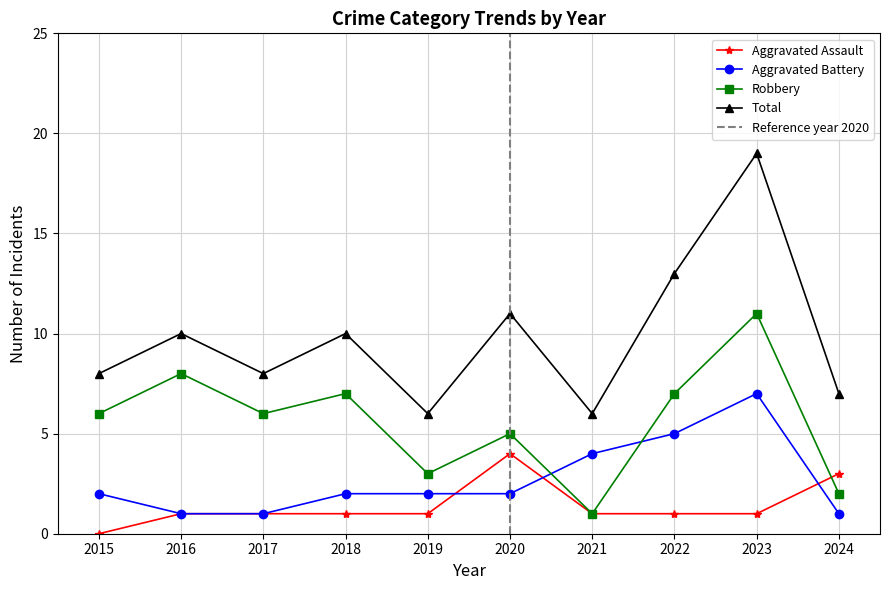

Which series has the largest total across all categories?

Total